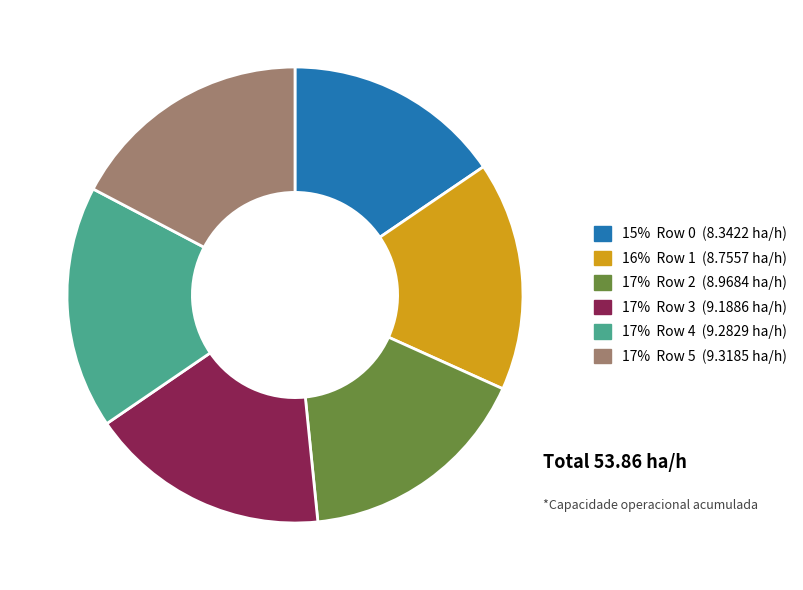

Does any single category account for the majority?

No